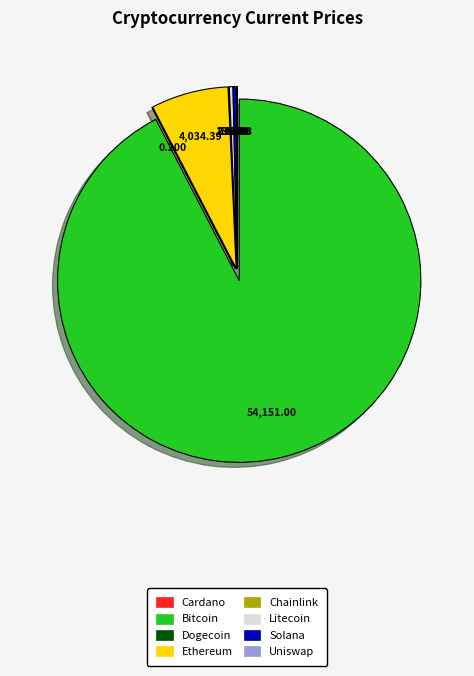

Which category has the biggest portion of the pie?

Bitcoin